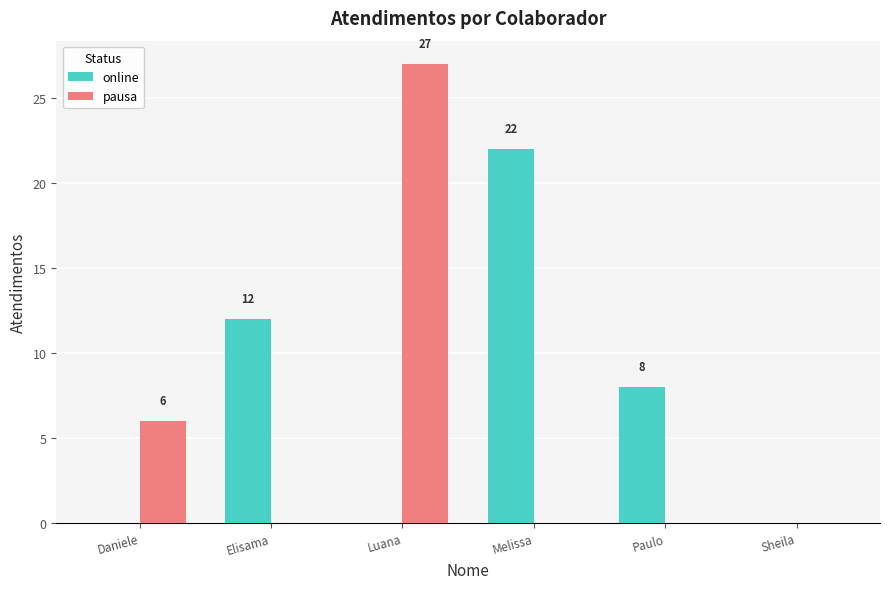

Which series changed the most between Daniele and Sheila?

pausa